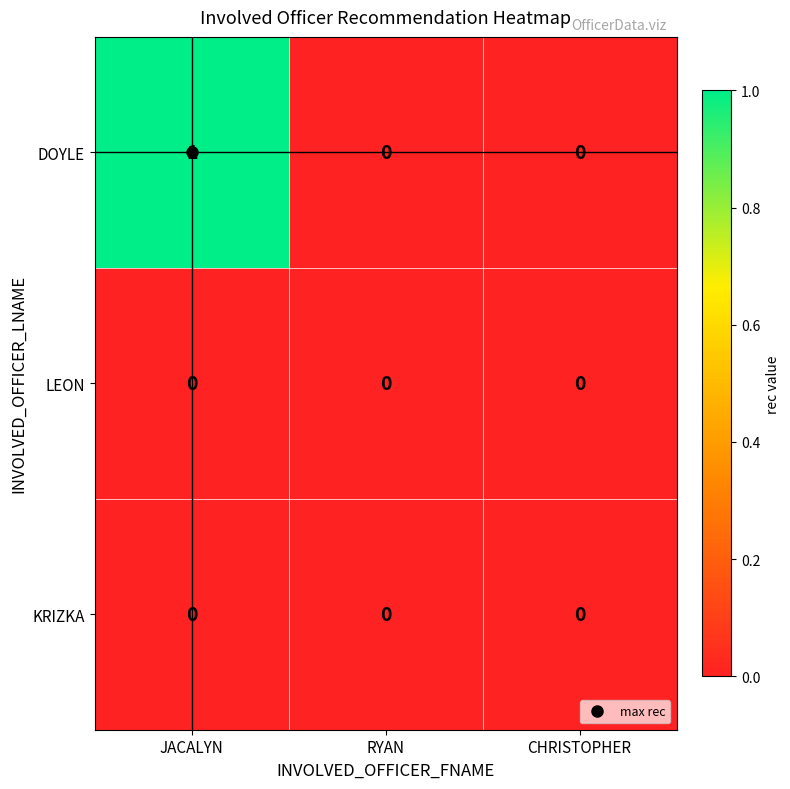

At which label does DOYLE reach its peak?

JACALYN